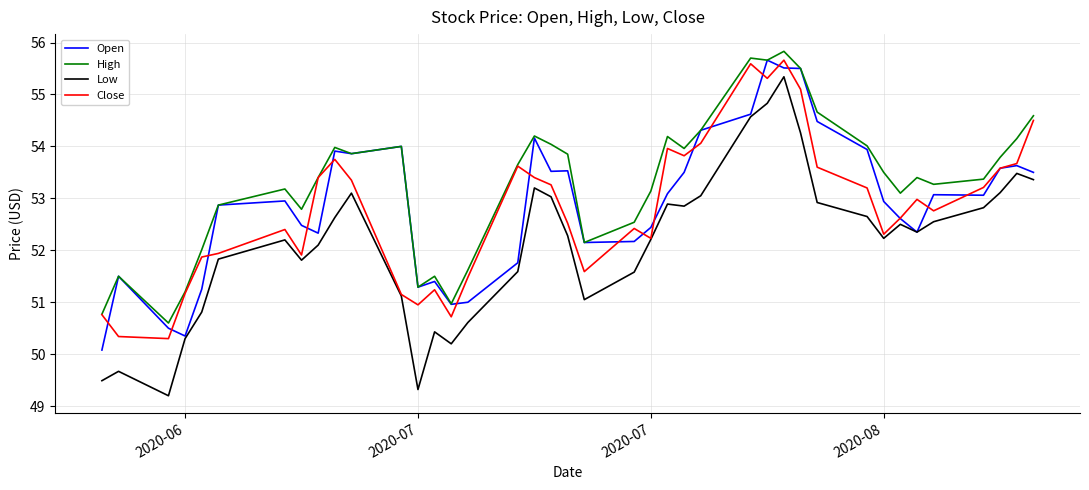

True or false: High and Low intersect in this chart.

False